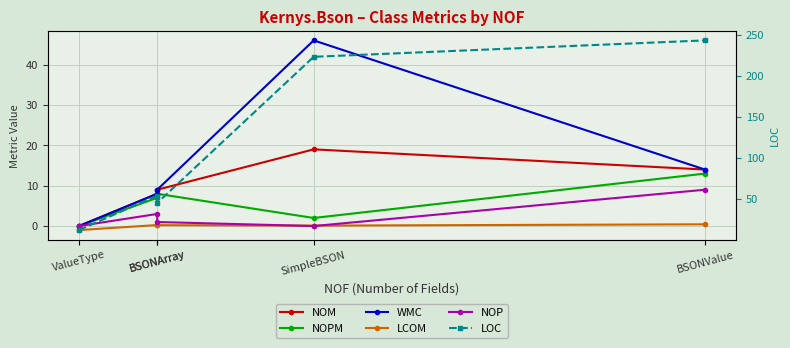

Which has a higher value, BSONArray or BSONValue?

BSONValue